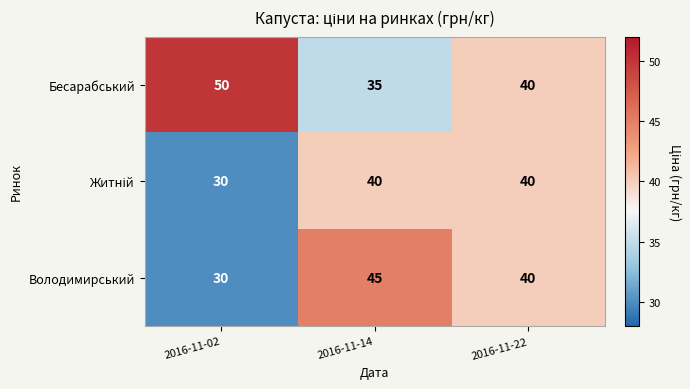

The value of Володимирський at 2016-11-02 is 30. True or false?

True